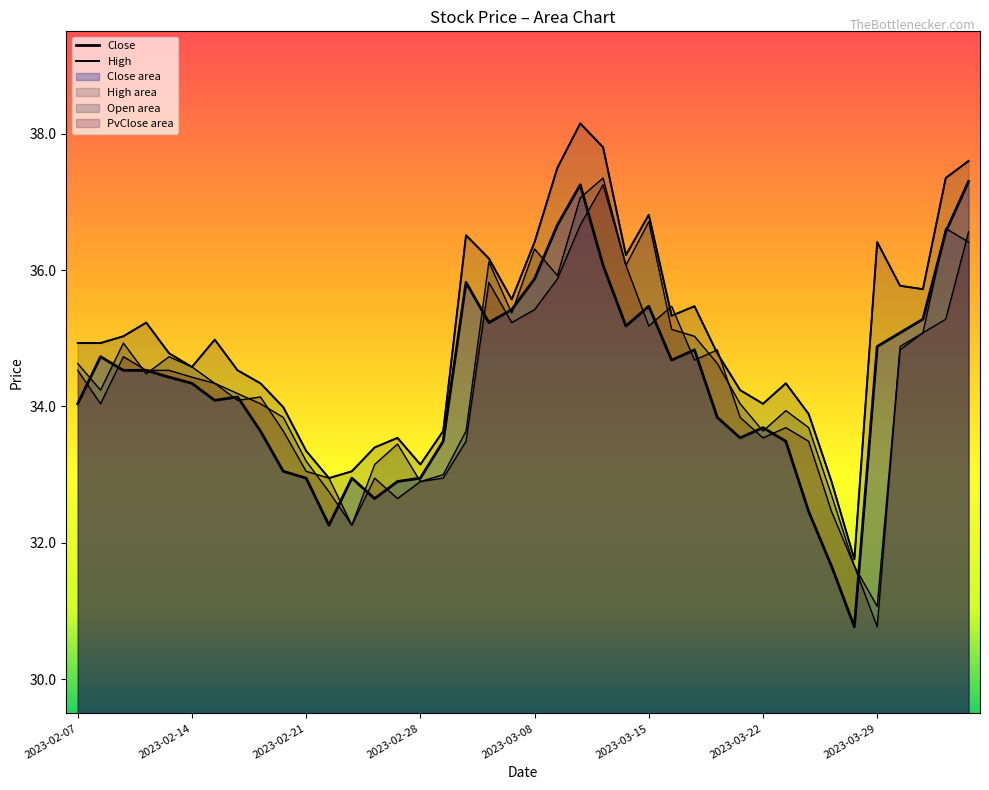

List the series in order of their peak value, highest first.

High, Open, Close, PvClose